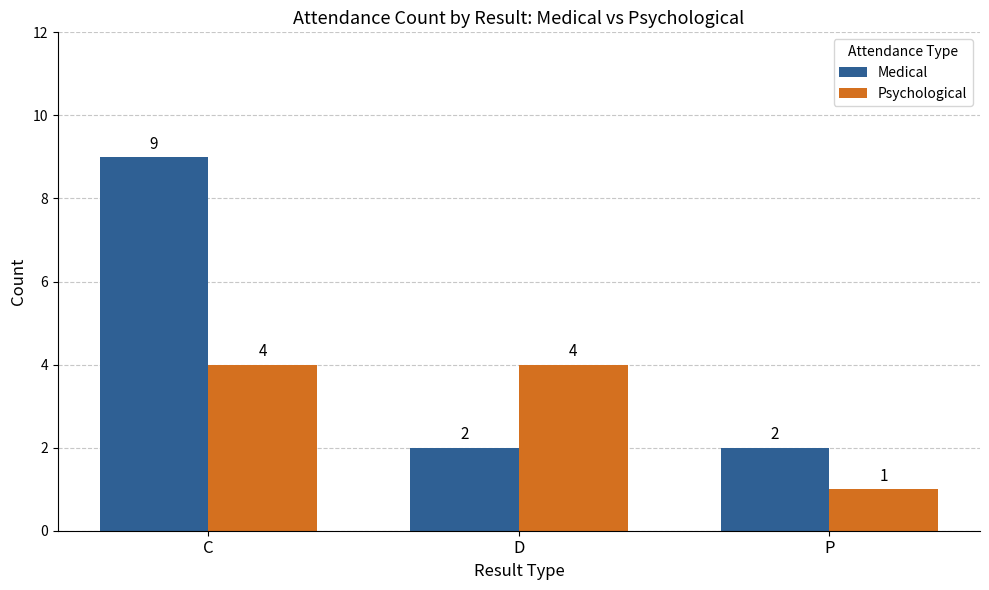

What is the minimum value shown in the chart?

1